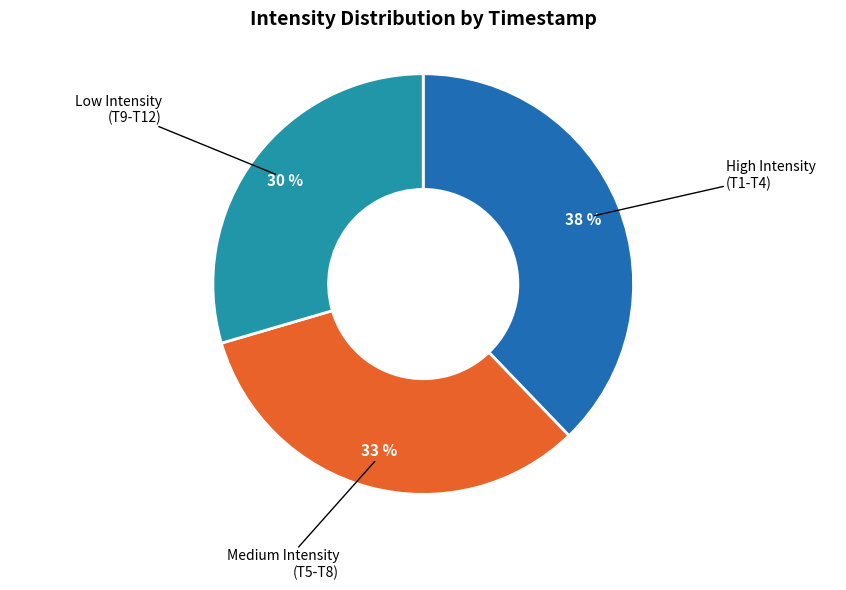

What percentage is the High Intensity (T1-T4) slice, to the nearest percent?

38%